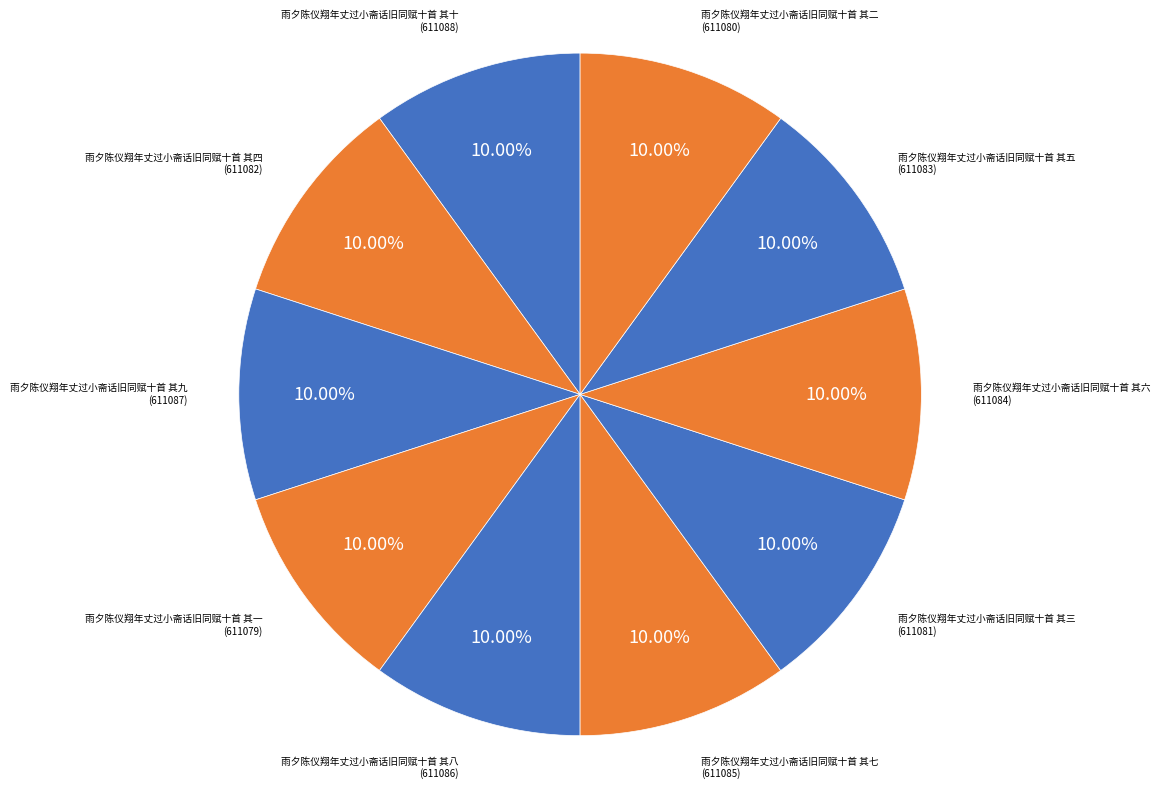

To the nearest percent, what portion does 雨夕陈仪翔年丈过小斋话旧同赋十首 其一 represent?

10%